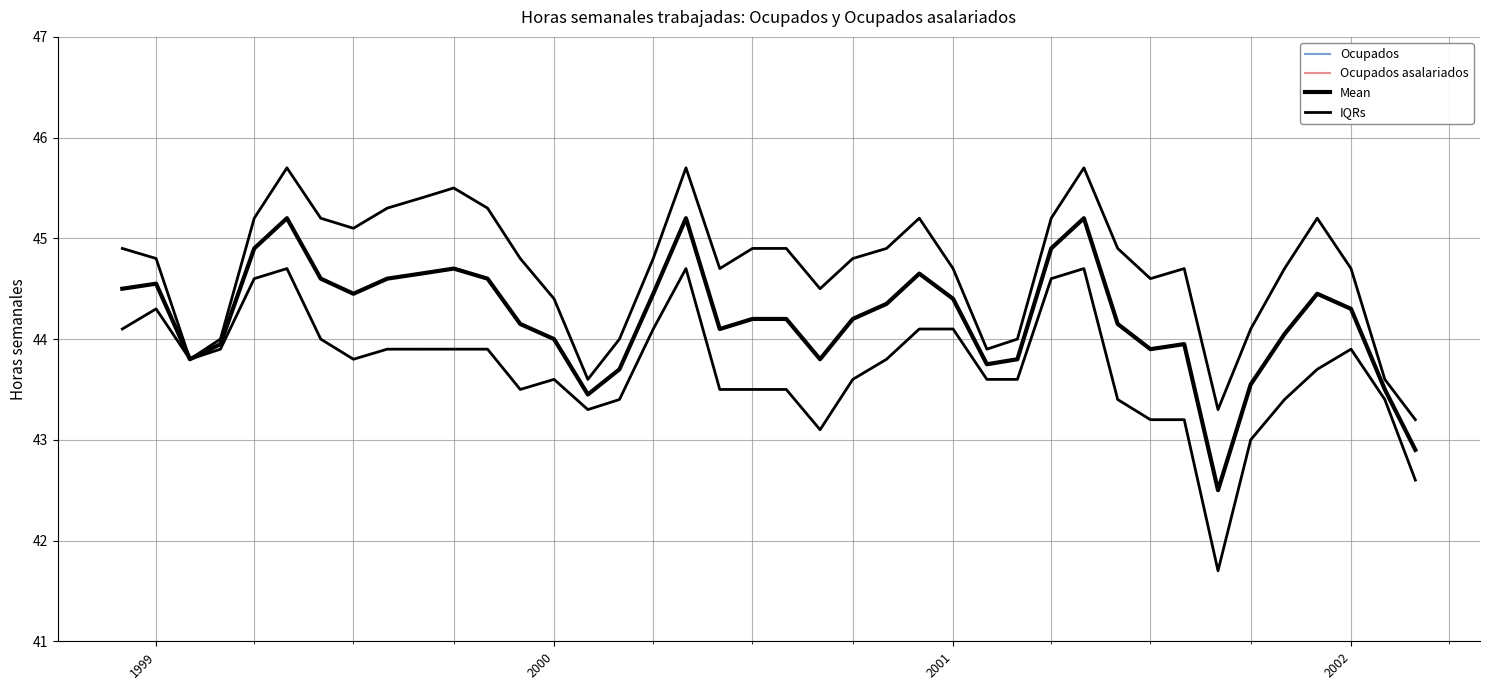

Count the number of categories in the chart.

40